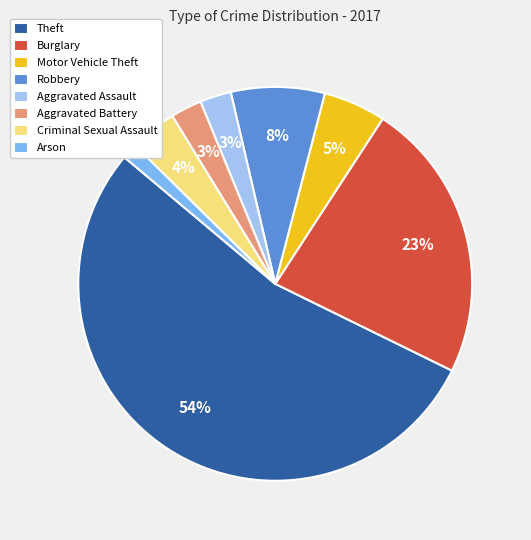

To the nearest percent, what is the average slice percentage?

12%